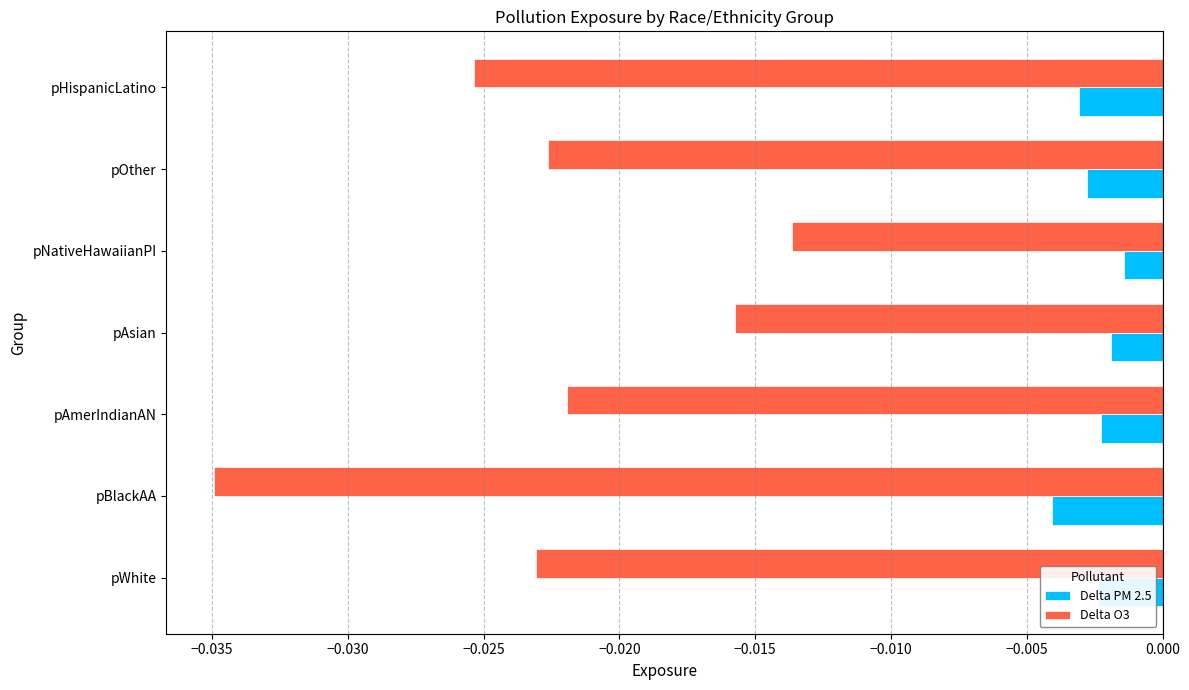

At which category is the sum across all series the highest?

pNativeHawaiianPI